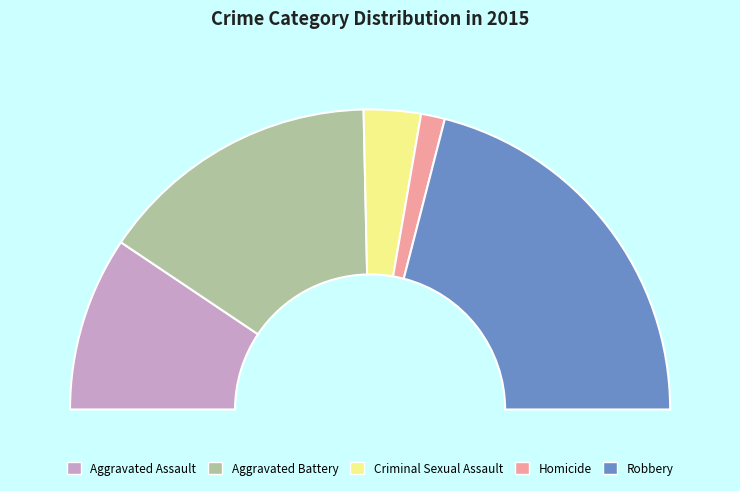

Which slice is the largest?

Robbery